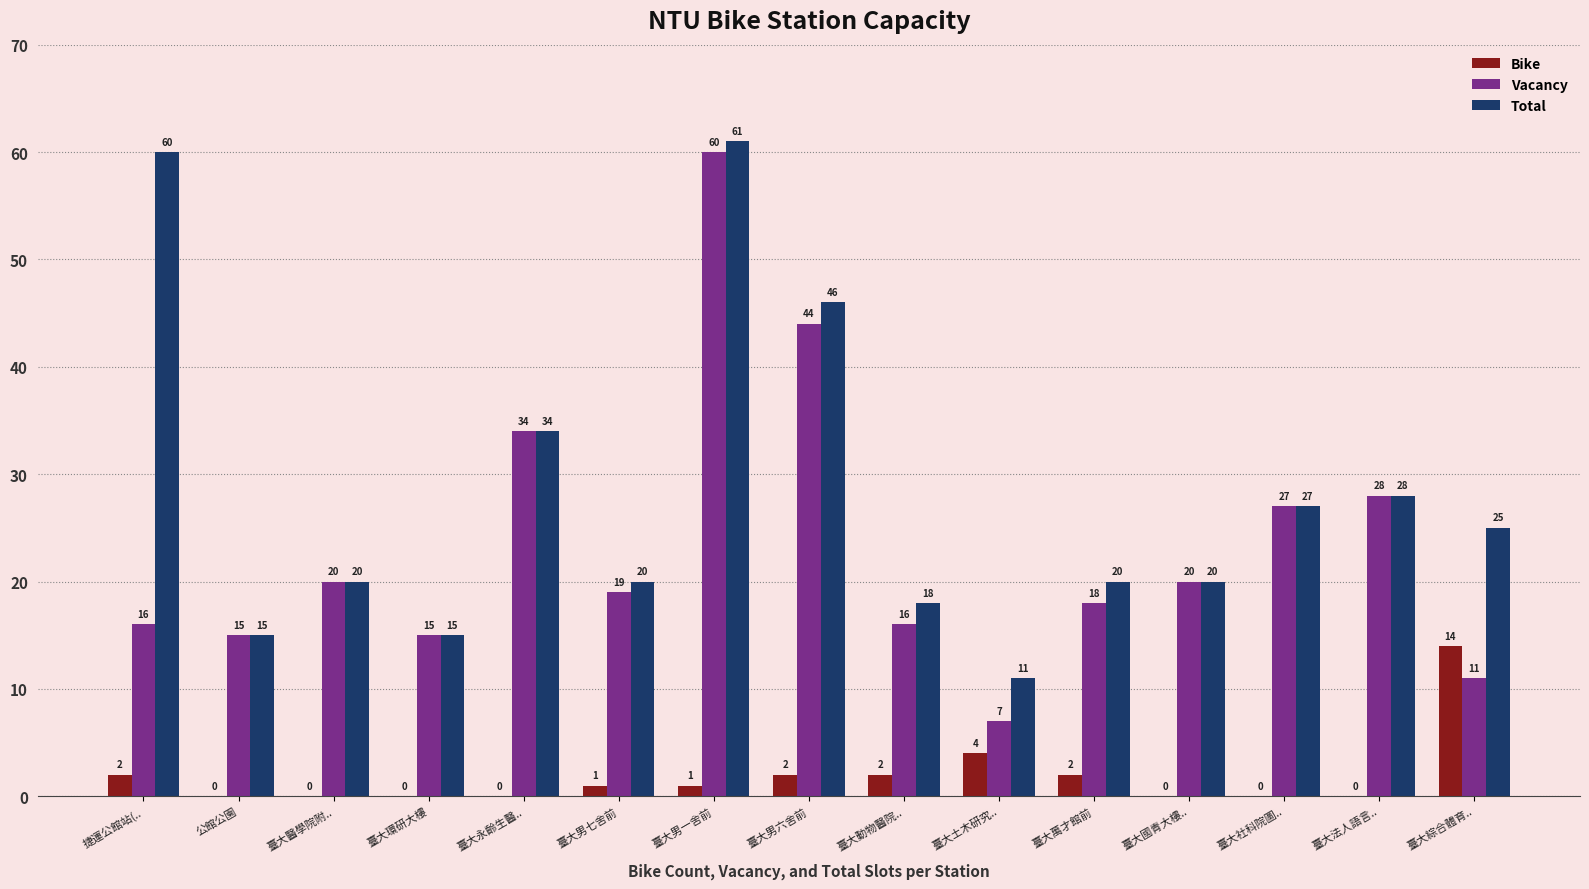

Are the bars horizontal?

No